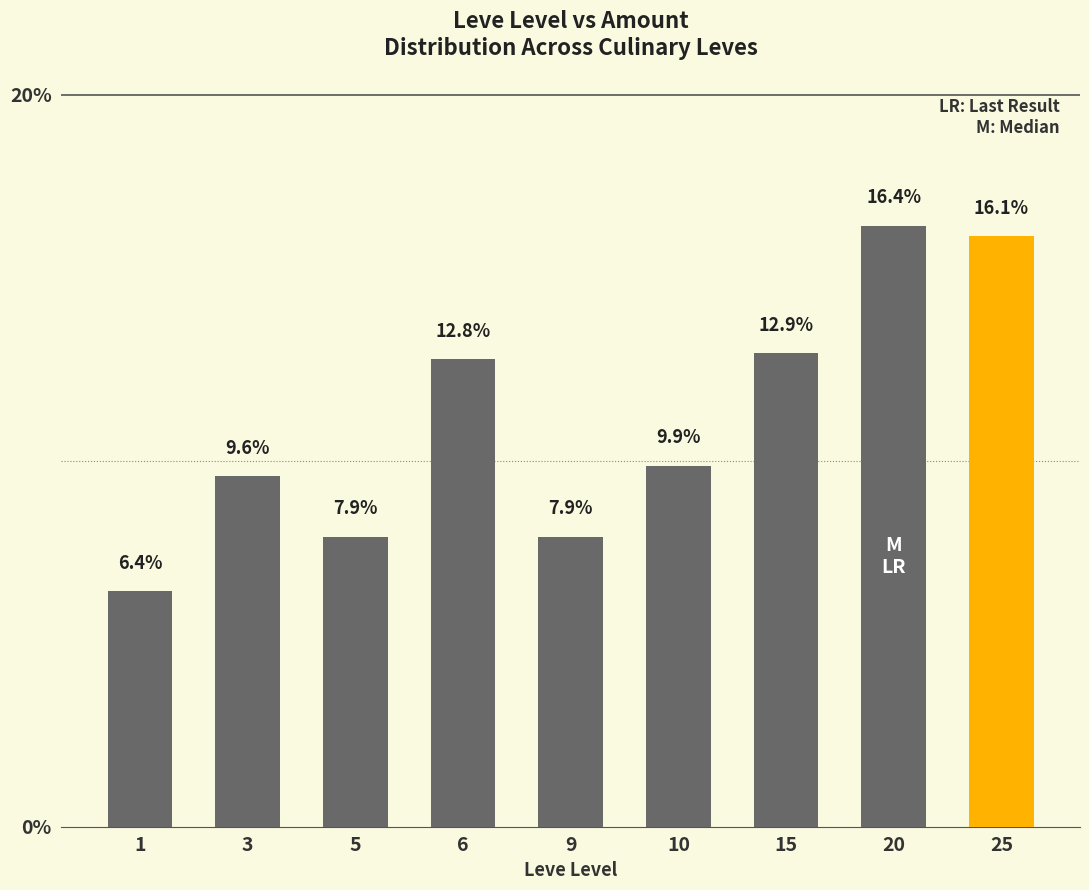

What is the smallest value displayed?

6.4